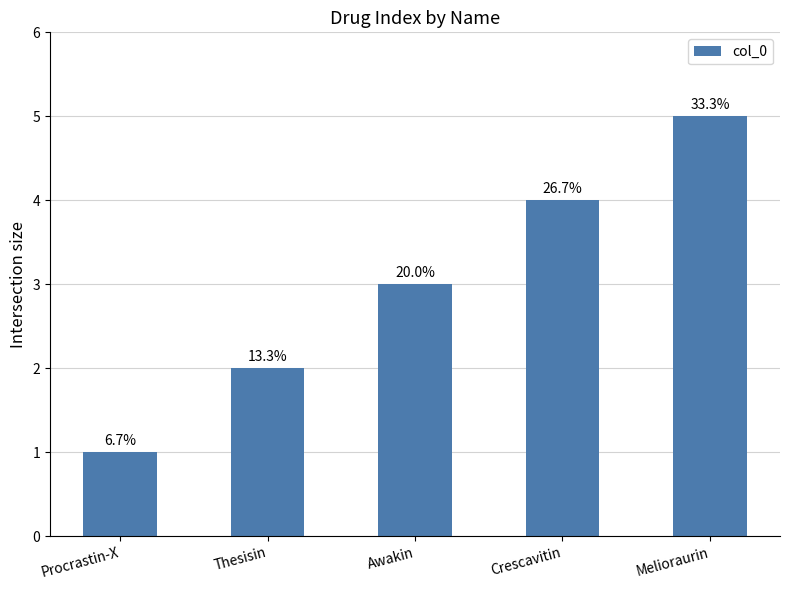

Does the chart contain any negative values?

No